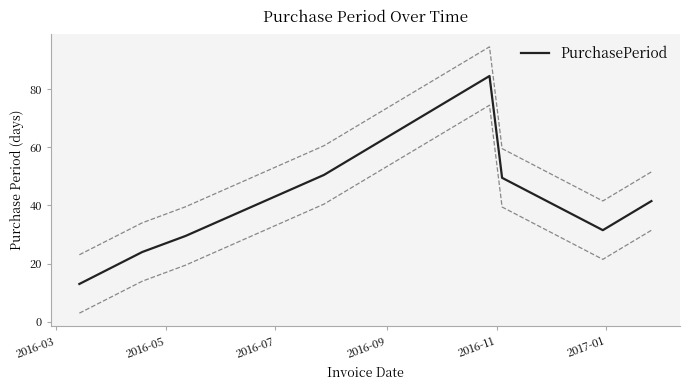

Read the value at 2016-05.

24.0